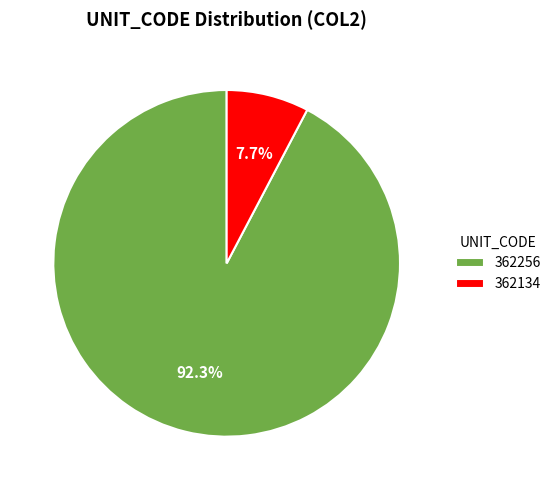

Do 362256 and 362134 together represent more than half of the pie?

Yes